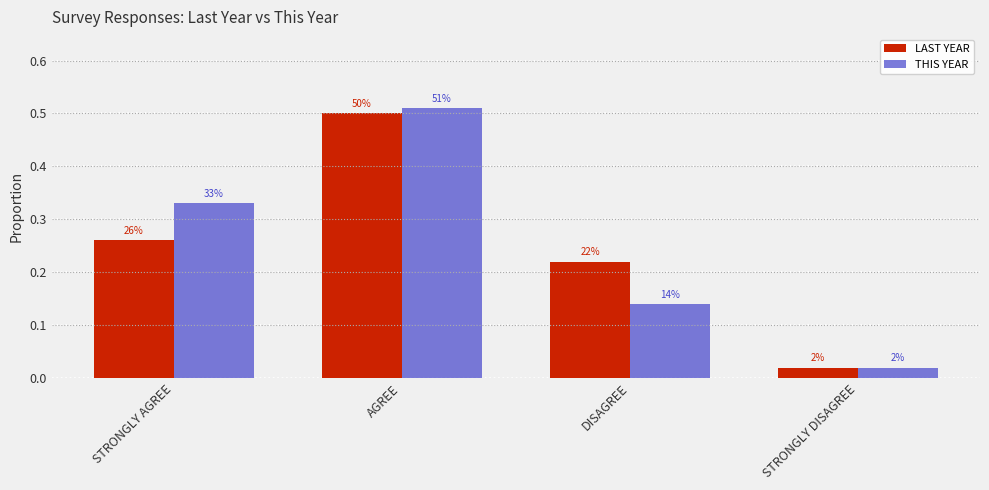

Rank the series at AGREE from highest to lowest value.

THIS YEAR, LAST YEAR